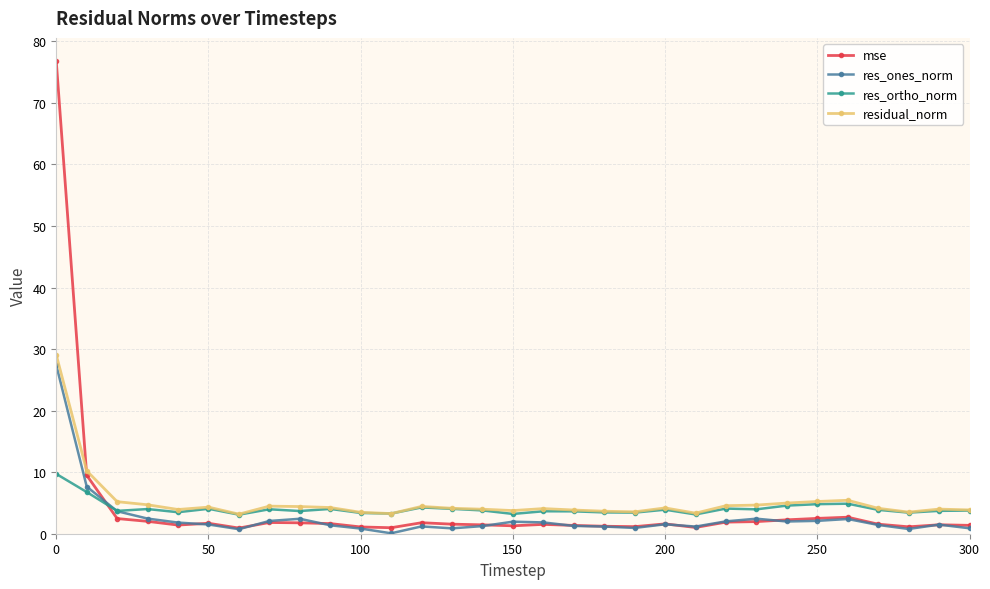

How many lines are shown in the chart?

4